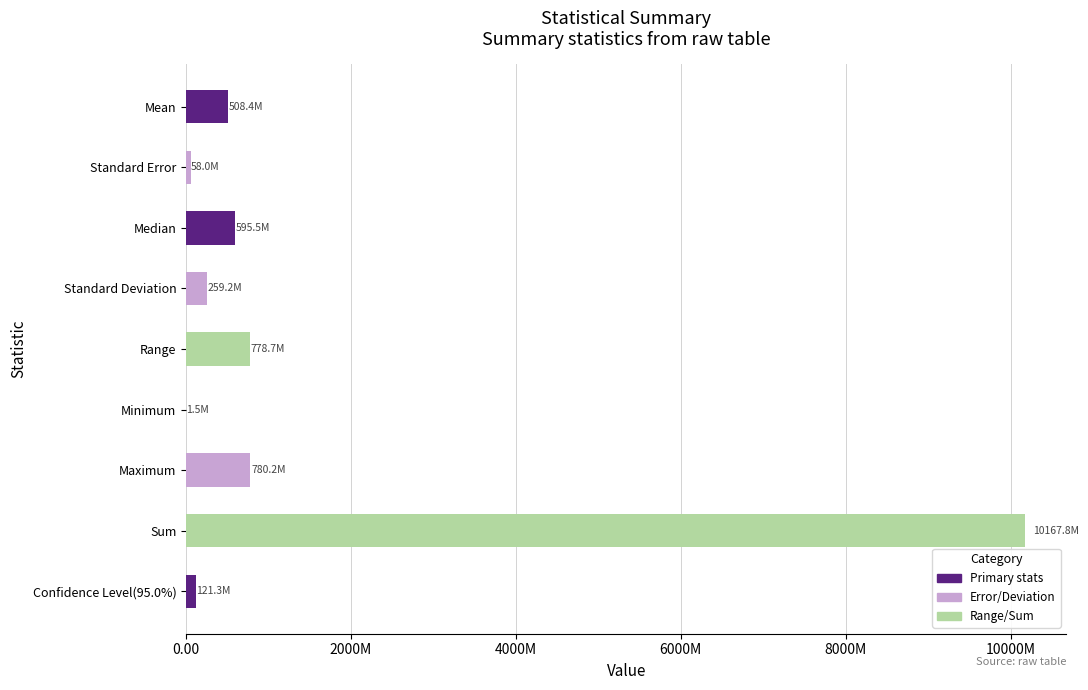

How many bars are there in total?

9